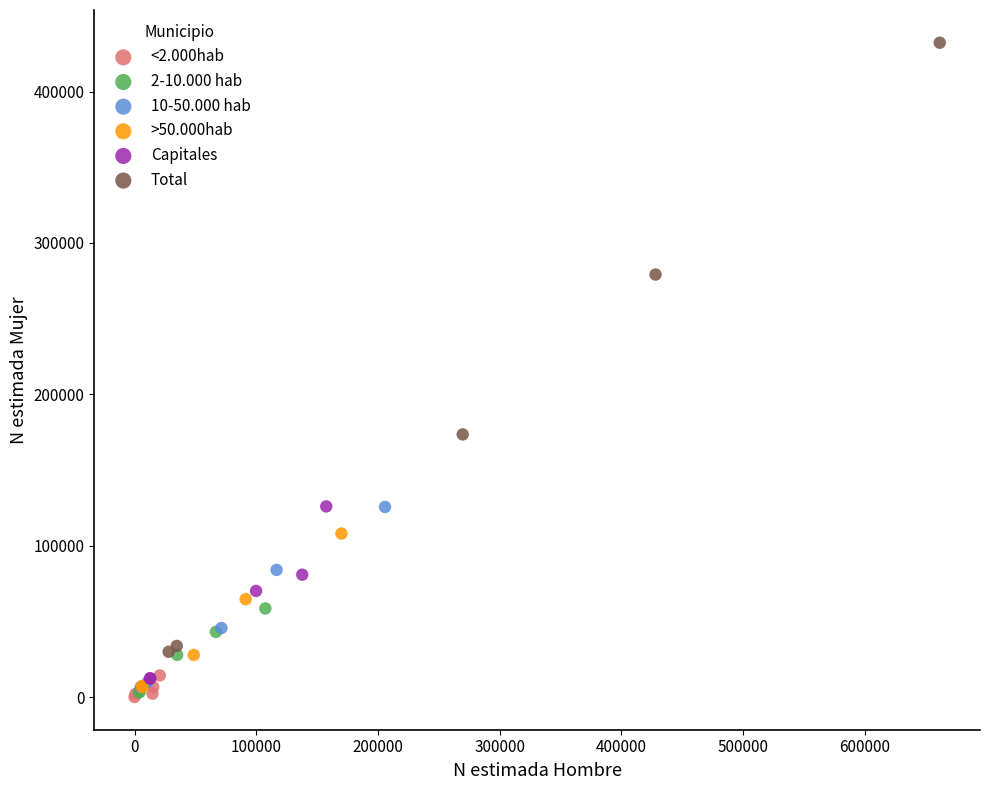

Which series has the largest Y range (max minus min)?

Total